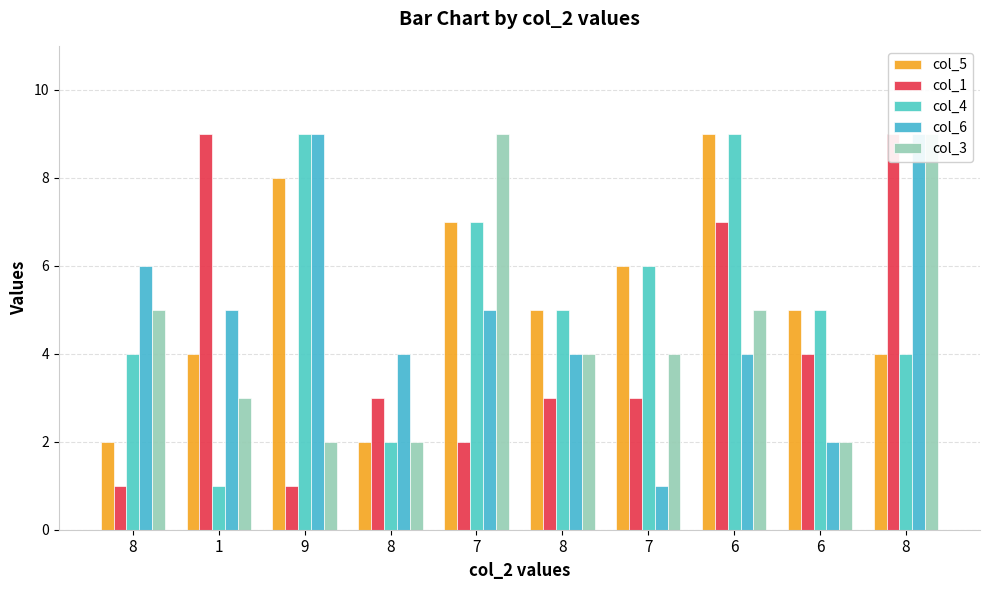

What is the label of the 7th bar from the left?

7